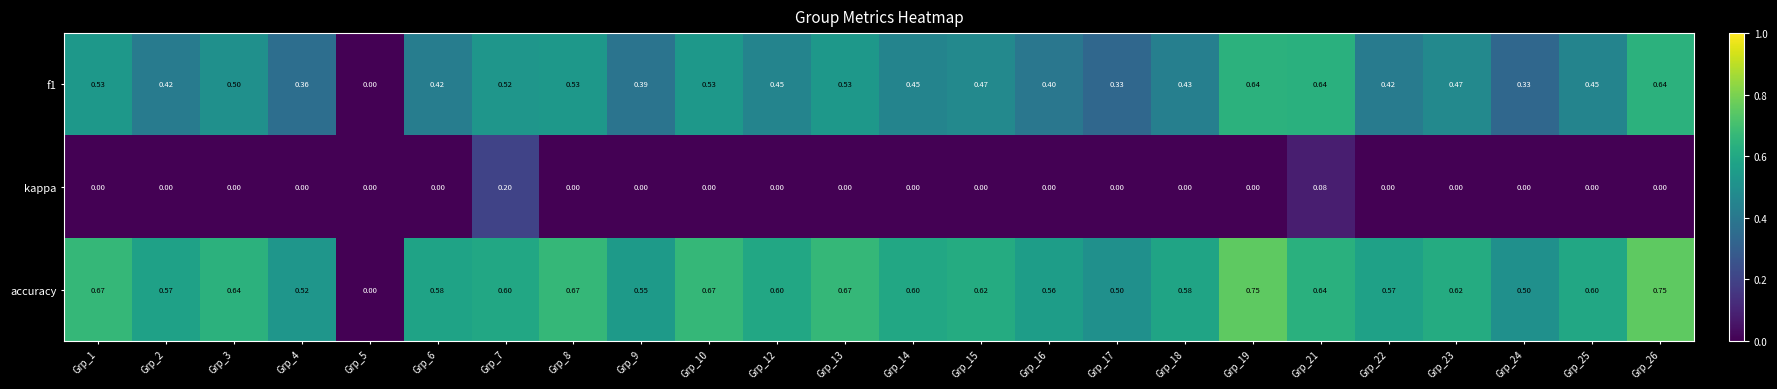

Which series has the largest range (max minus min)?

accuracy